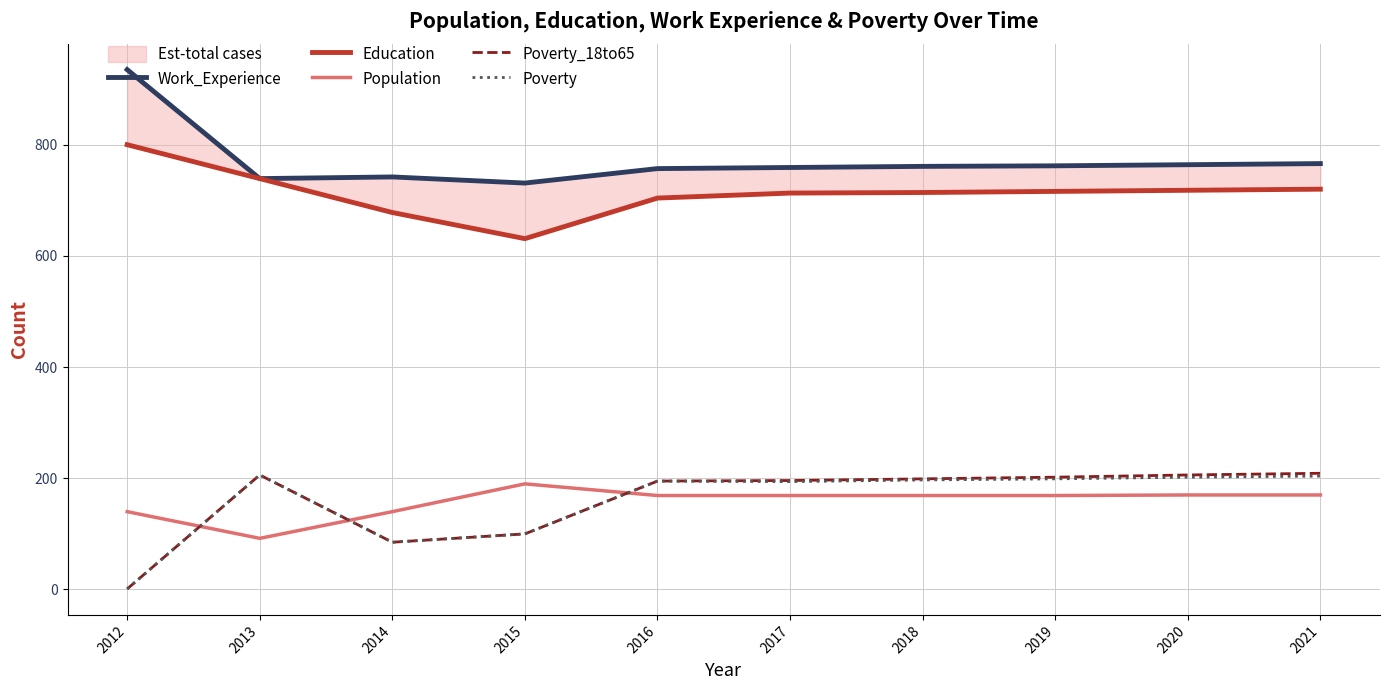

Is it true that Poverty equals 197 at 2018?

True